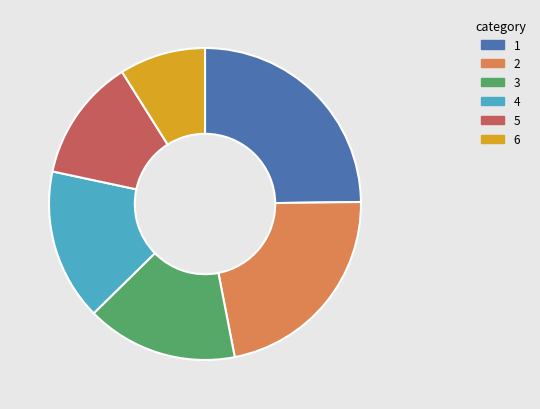

Does any single category account for the majority?

No